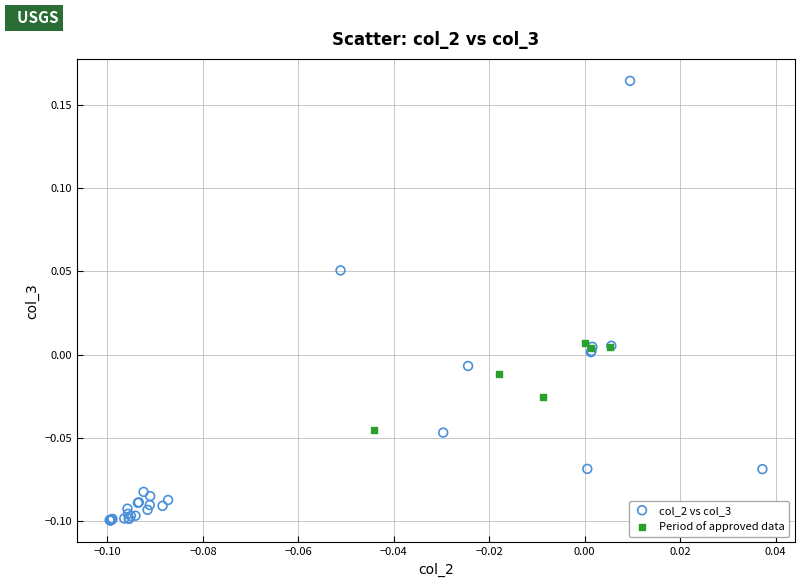

Which series has the largest Y range (max minus min)?

col_2 vs col_3